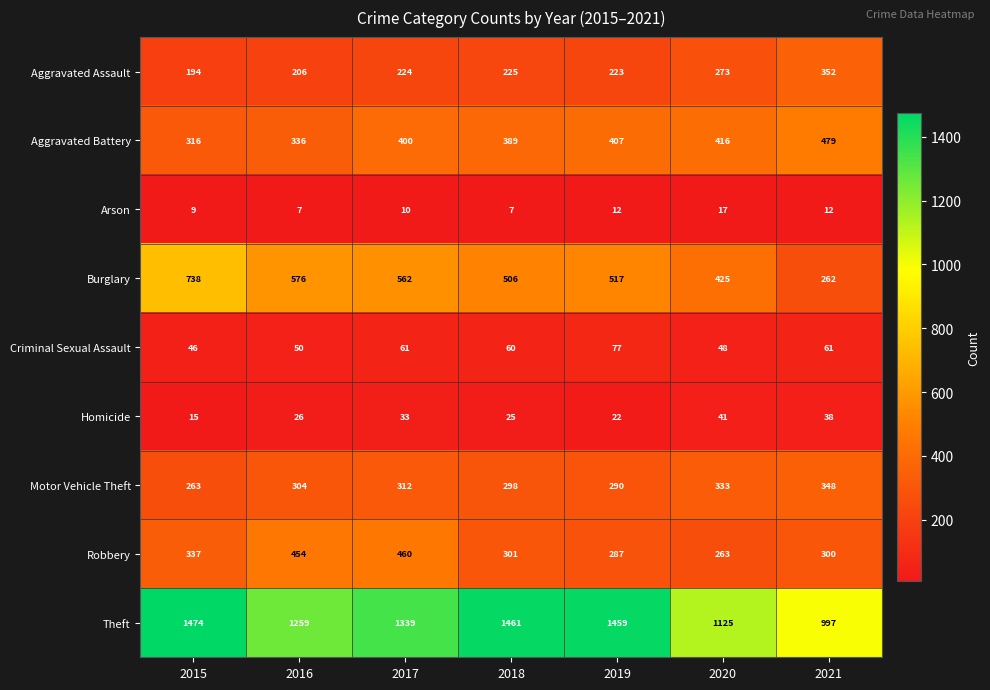

What is the spread (max minus min) of values at 2017?

1329